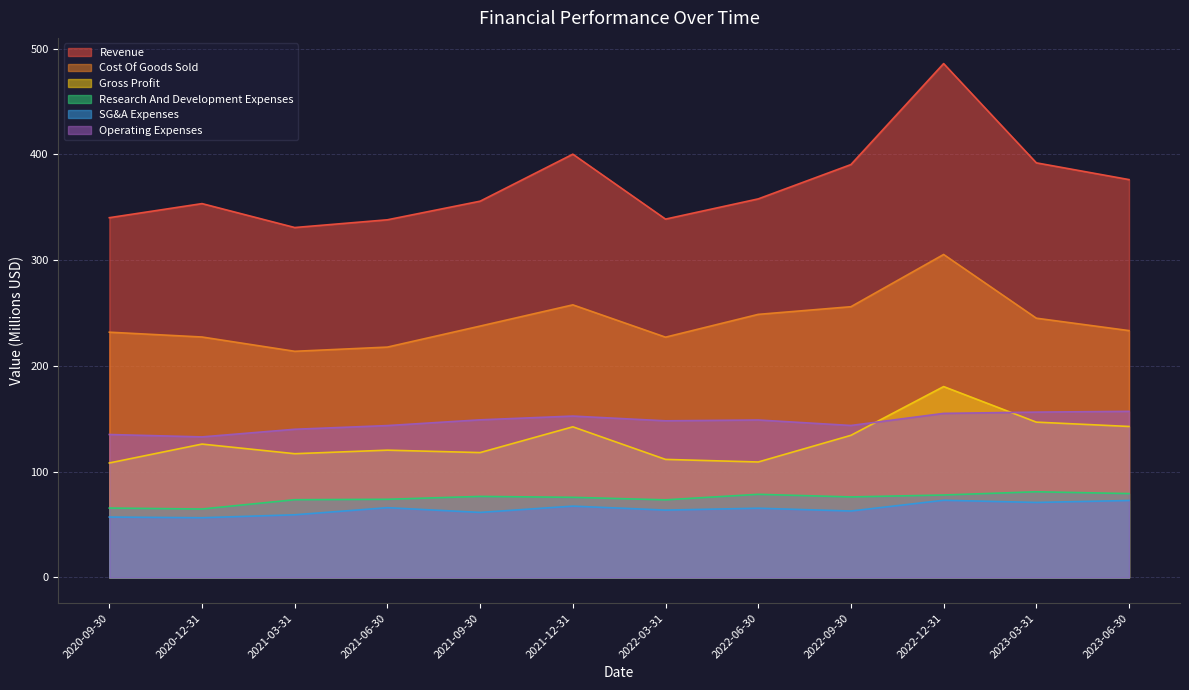

Where does the Operating Expenses series first go above 148?

2021-09-30